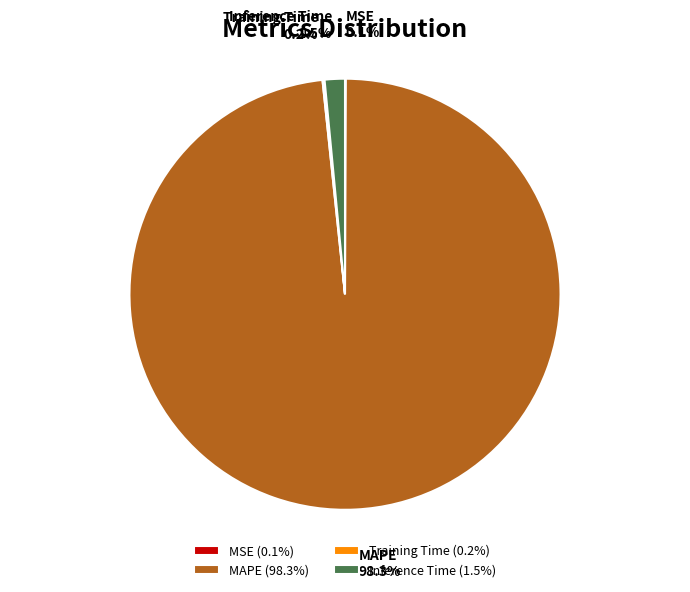

Which slice is the largest?

MAPE